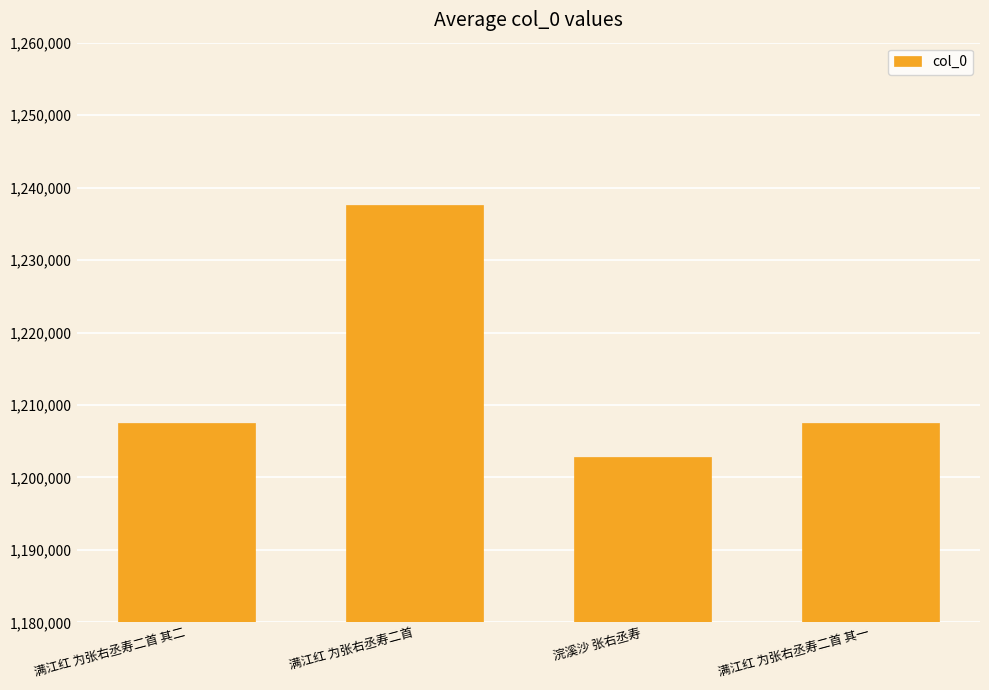

Where does the data first go above 1207462?

满江红 为张右丞寿二首